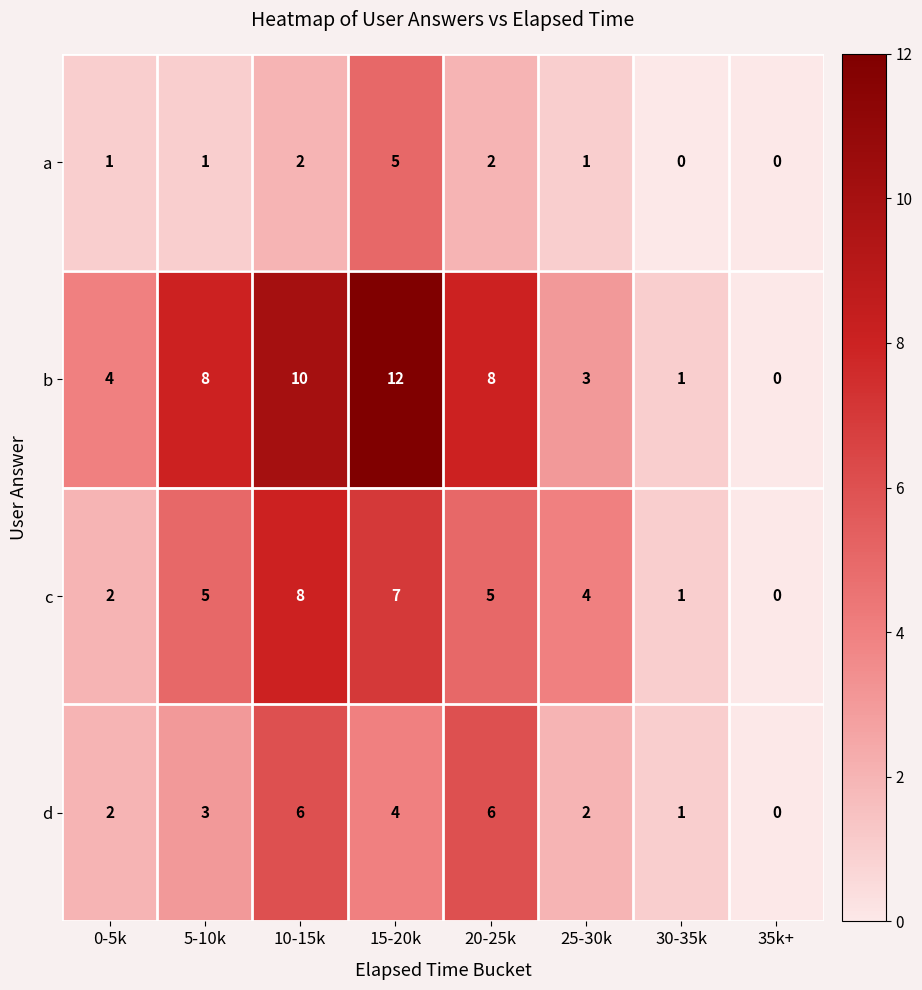

The a series shows 1 at 0-5k. True or false?

True